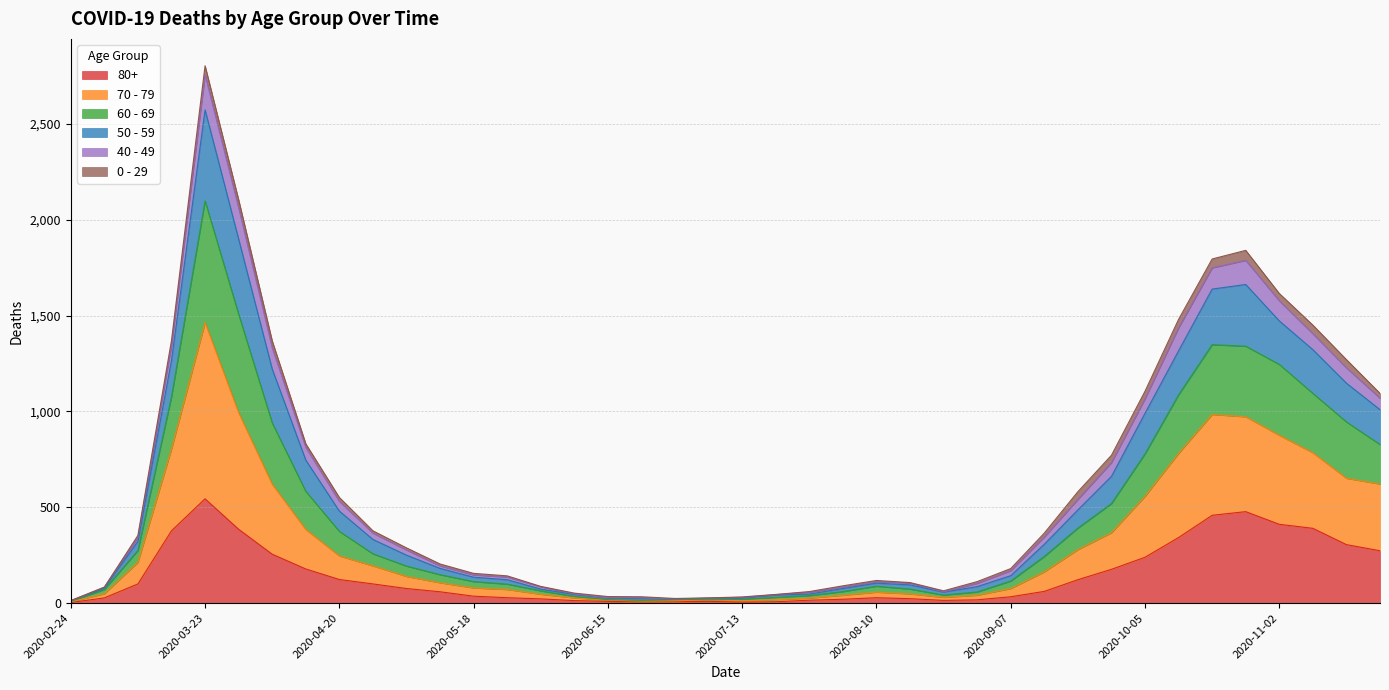

At which category does 50 - 59 reach its first local valley?

2020-06-29